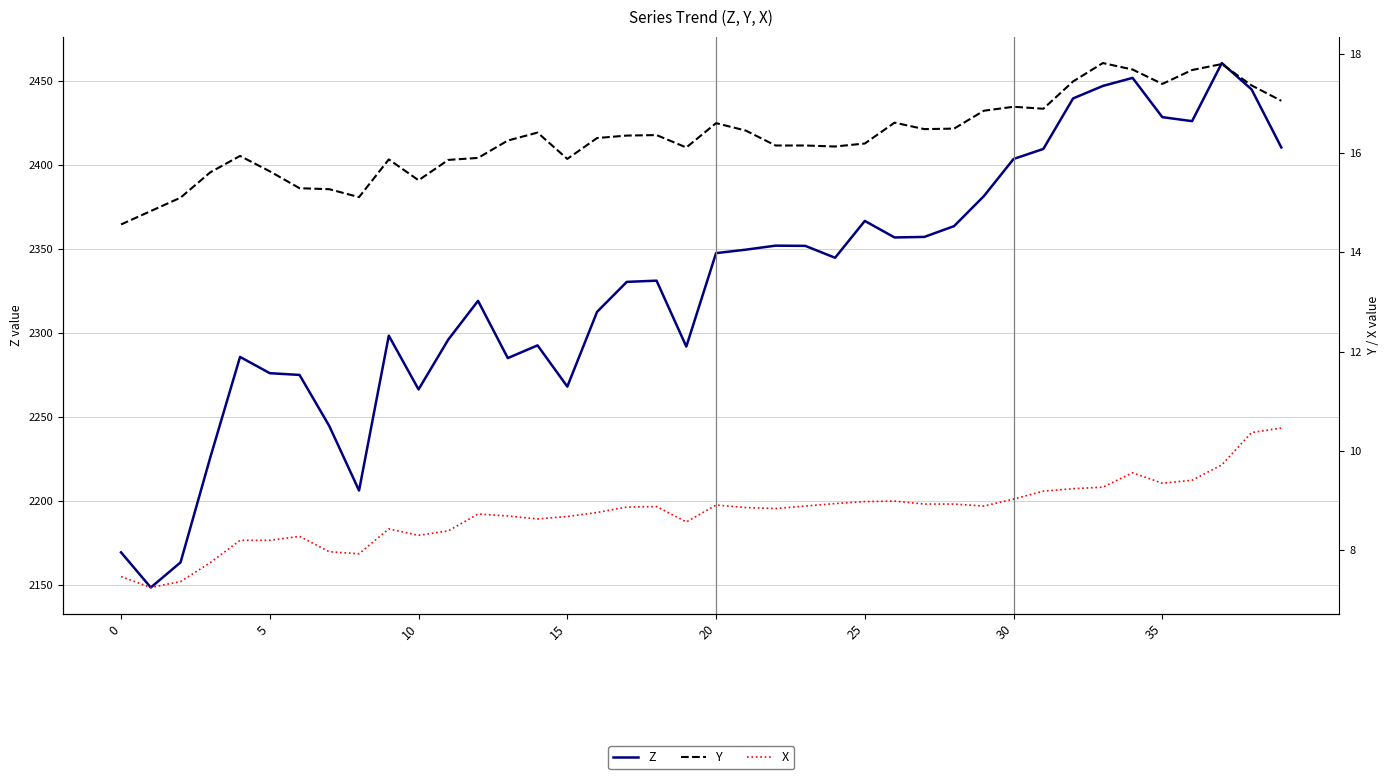

The value of X at 30 is 9.0. True or false?

True